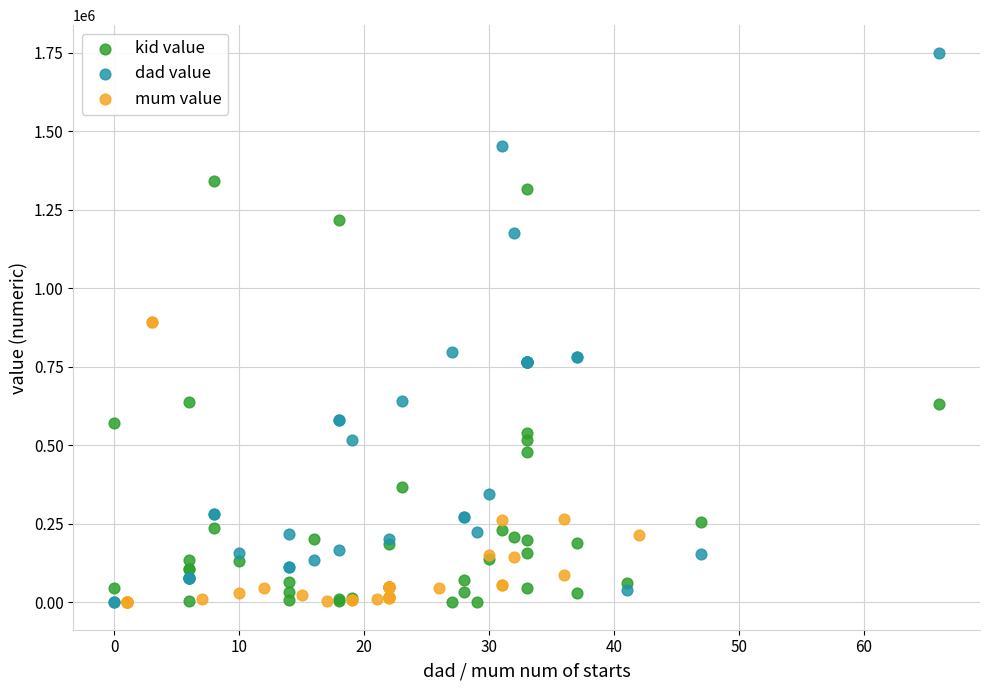

Which series contains the highest Y value?

dad value